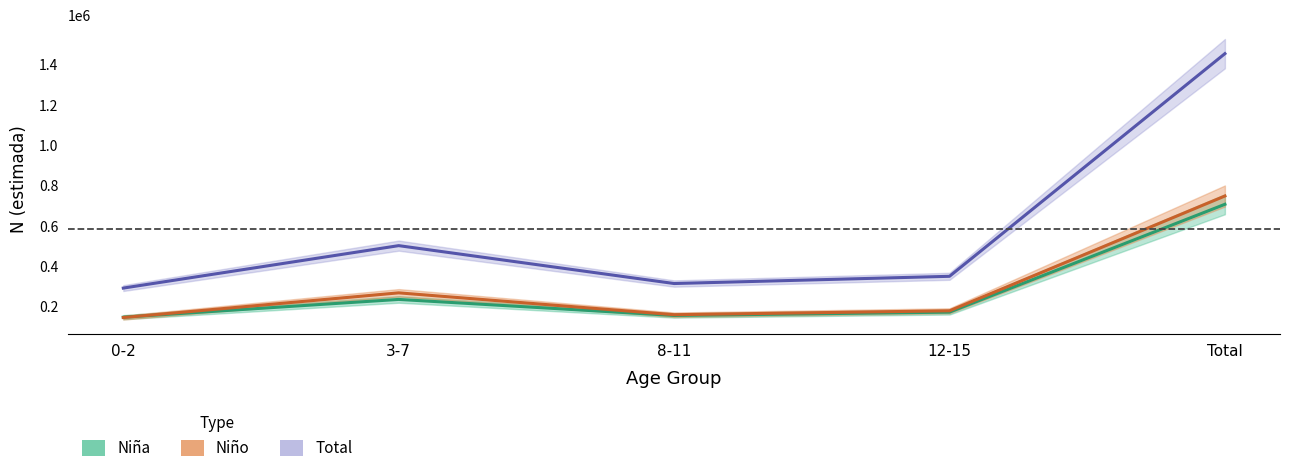

At which category is the sum across all series the highest?

Total